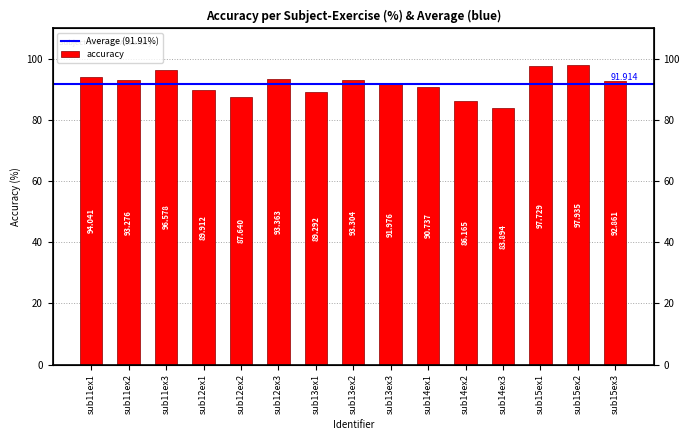

At which label does the data first exceed 92?

sub11ex1